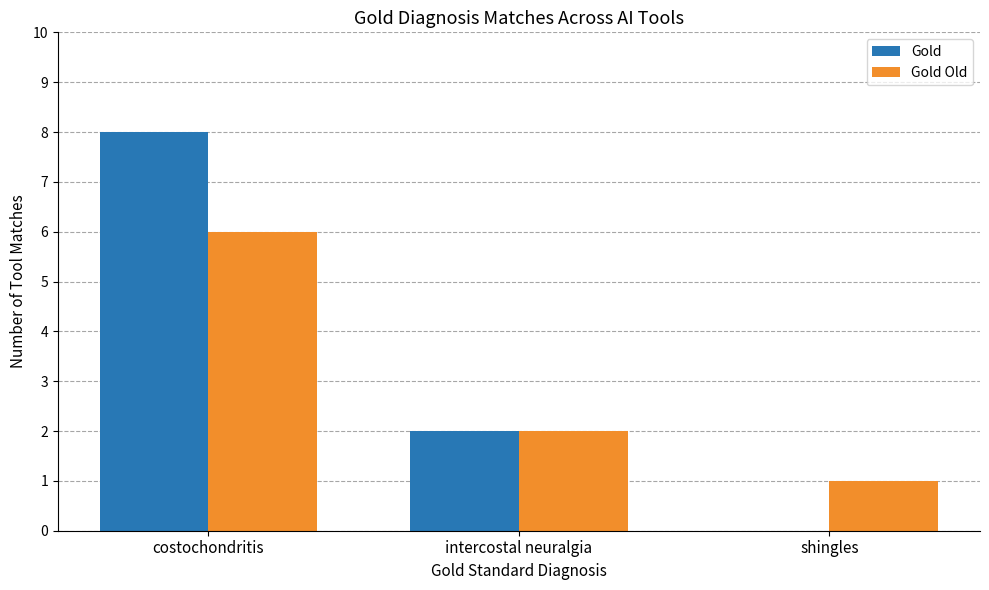

The value of Gold at shingles is 0. True or false?

True